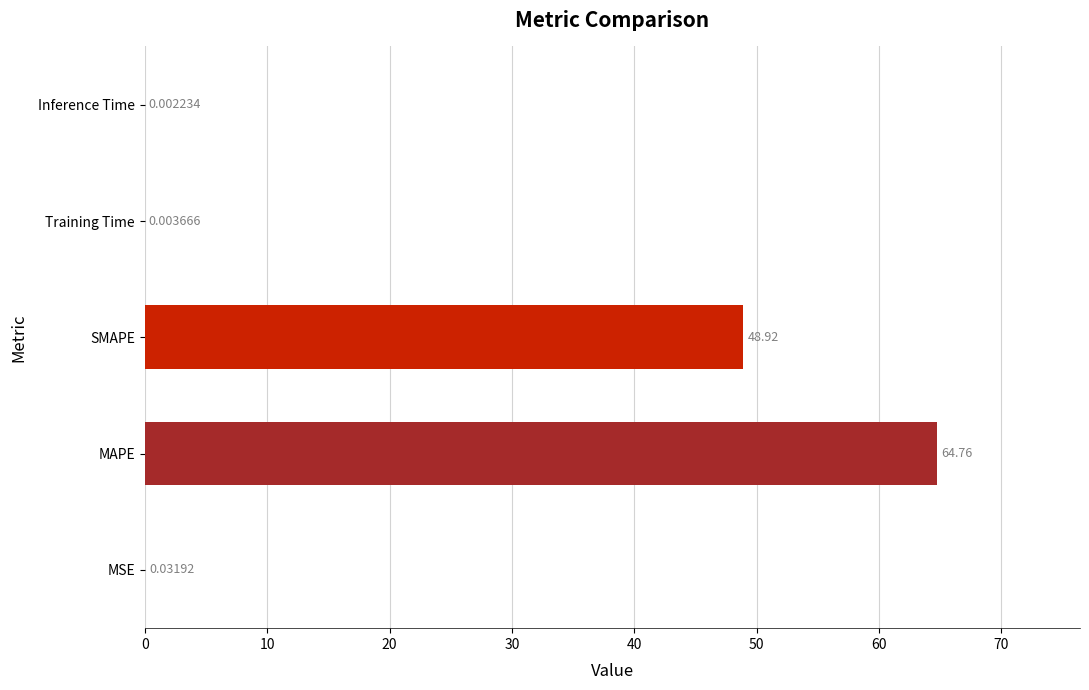

Which category has the highest value across all series?

MAPE